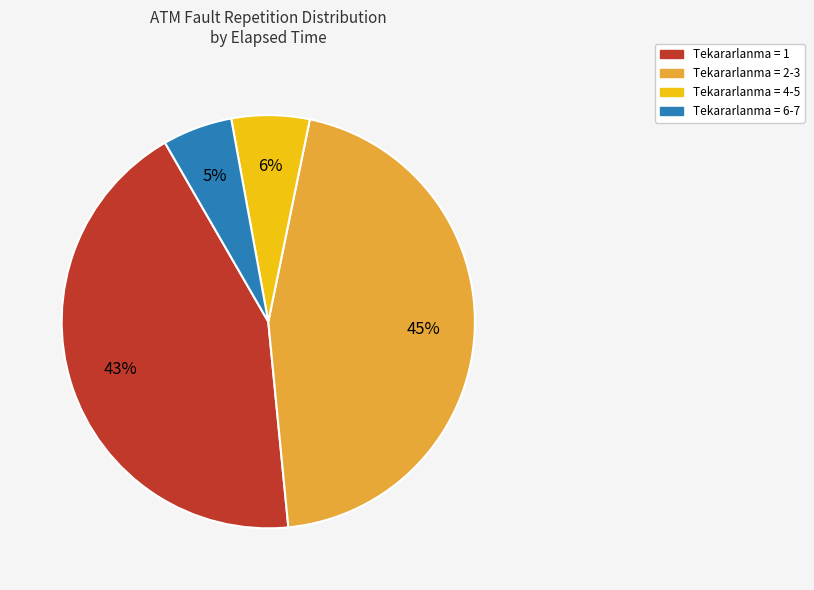

Is there any slice that represents more than half of the pie?

No